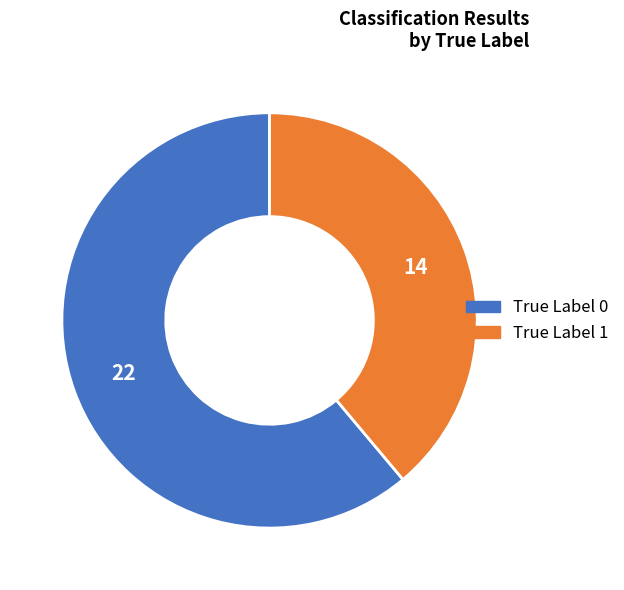

Approximately how many times larger is the value at True Label 0 compared to True Label 1?

1.6